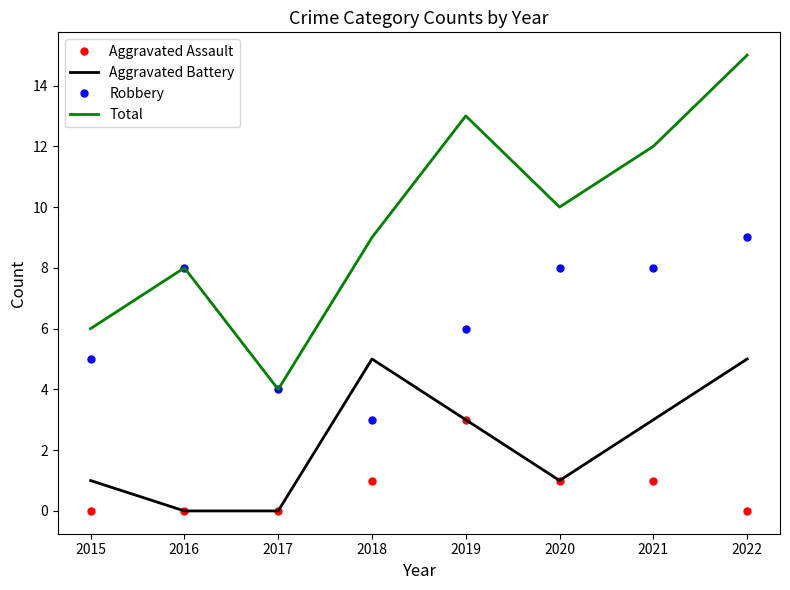

At which category is the sum across all series the highest?

2022